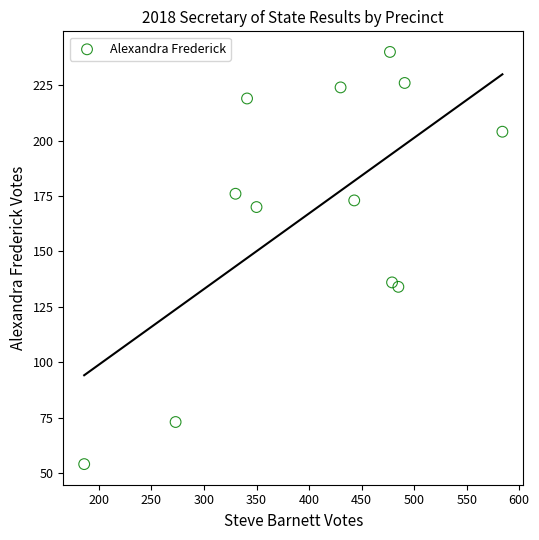

What is the average Y value?

169